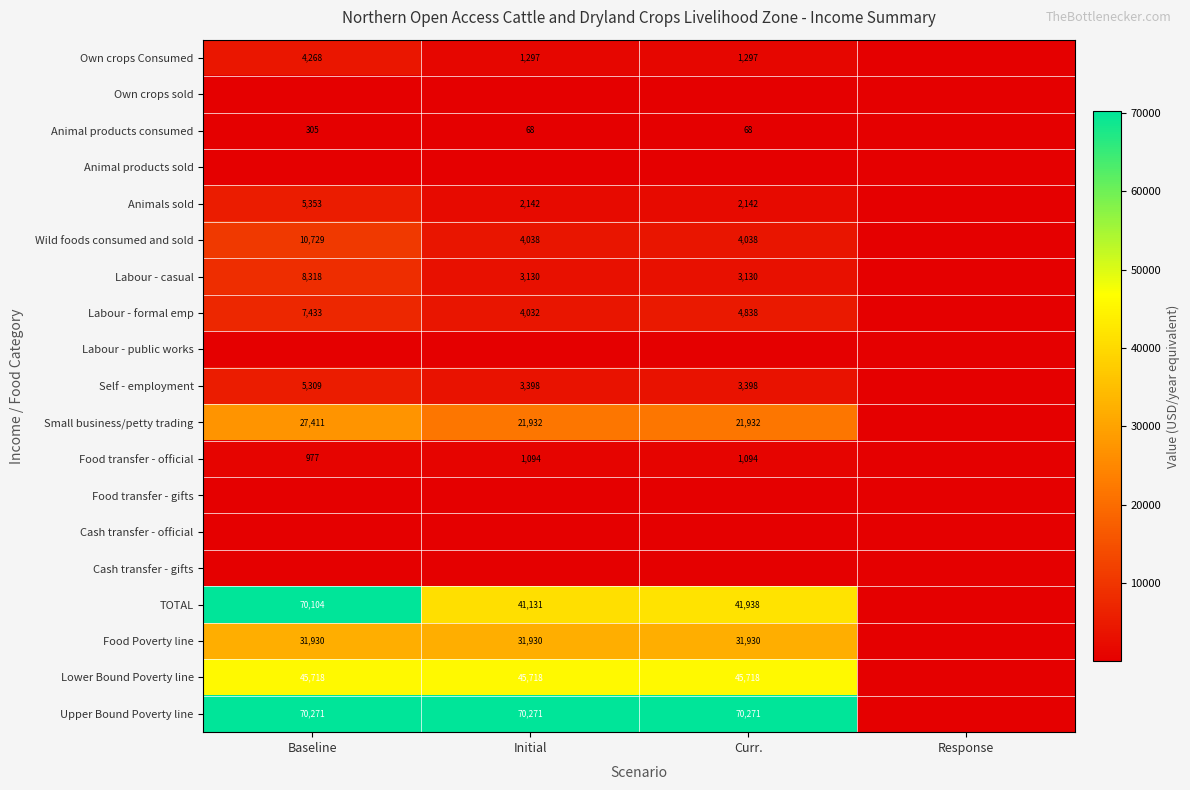

Count the number of data series in this chart.

19